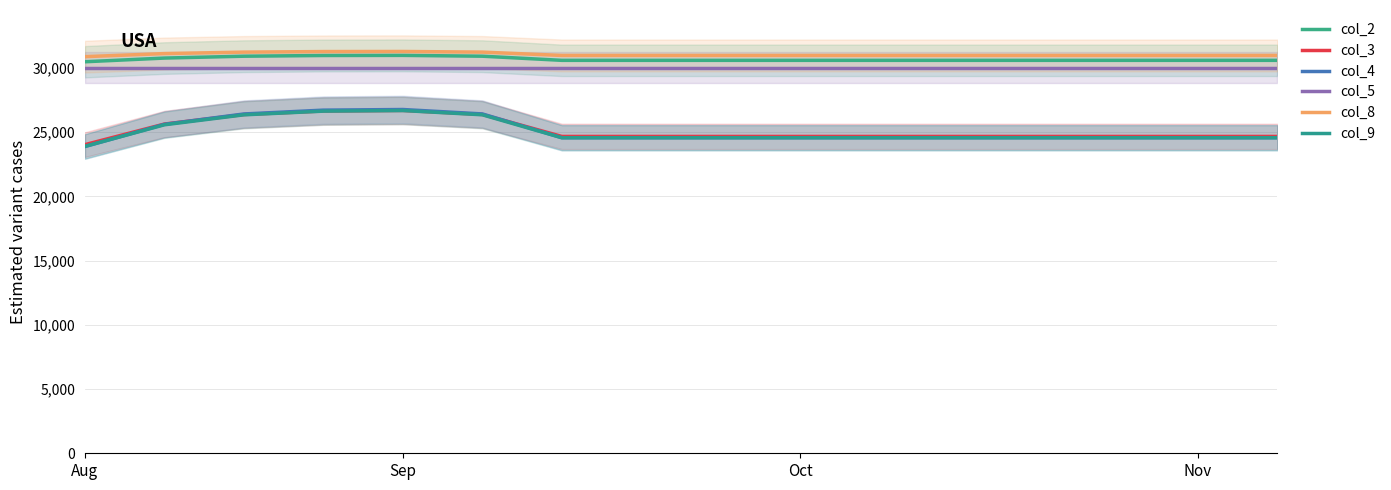

Which series has the largest total across all categories?

col_8